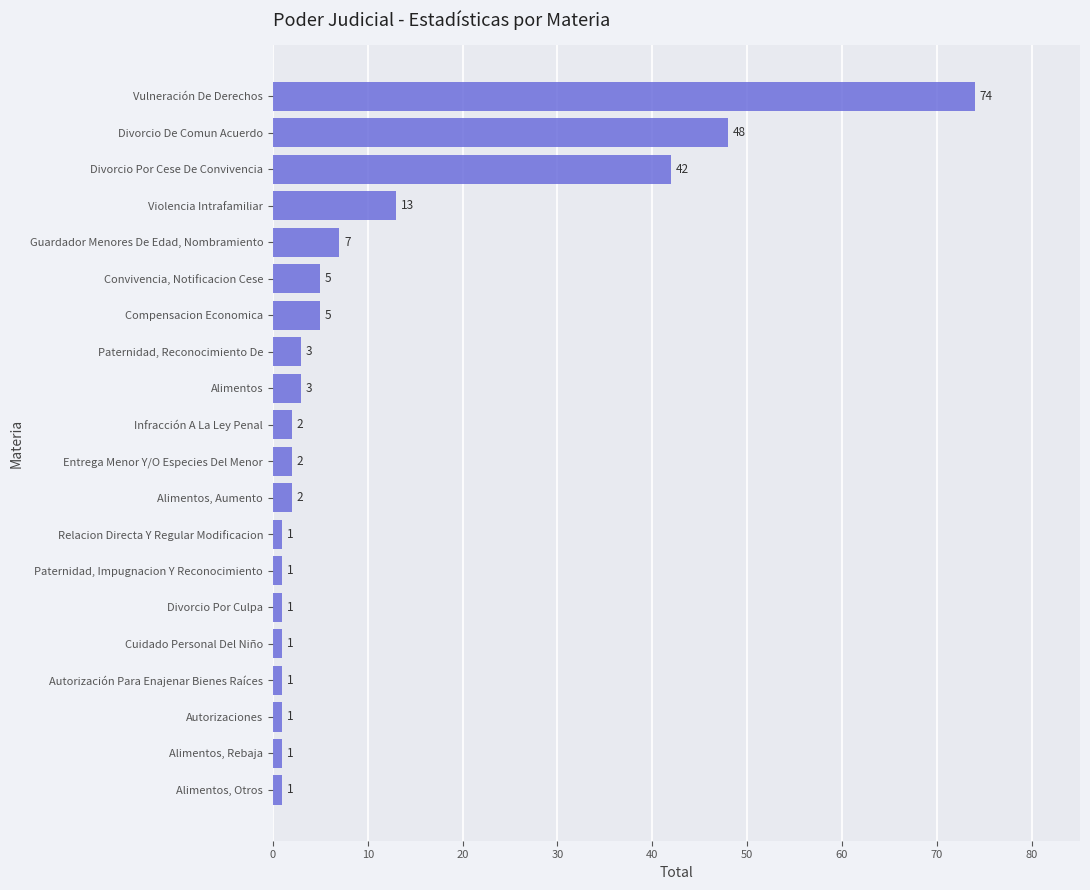

Read the value at Violencia Intrafamiliar, to the nearest 5.

15